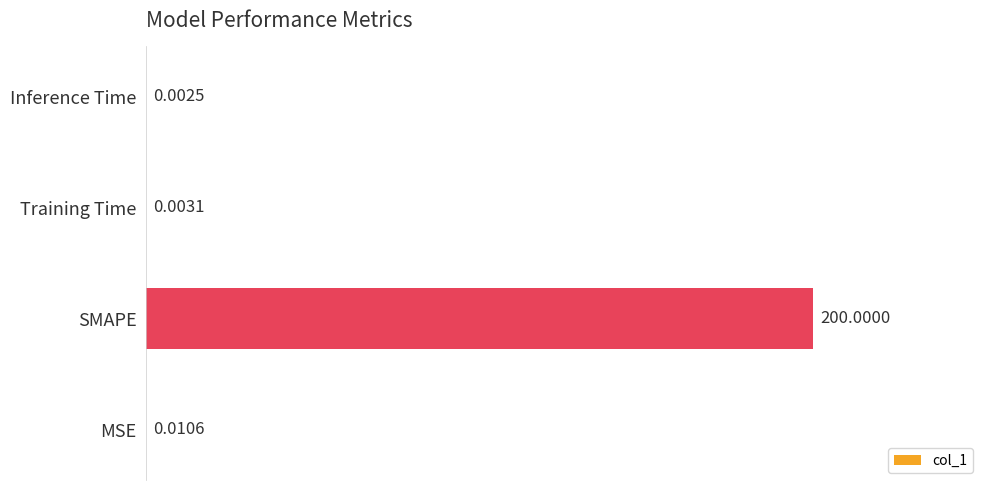

What is the sum of all values?

200.0